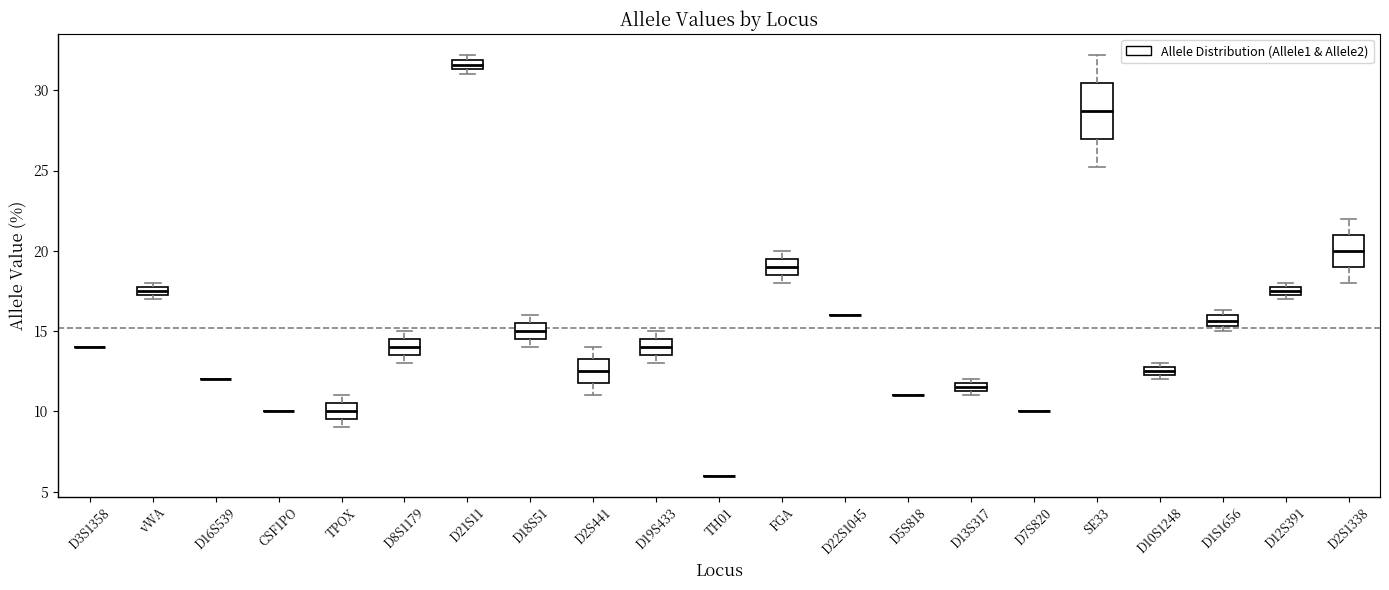

Which box is the tallest, from its lower edge to its upper edge?

SE33